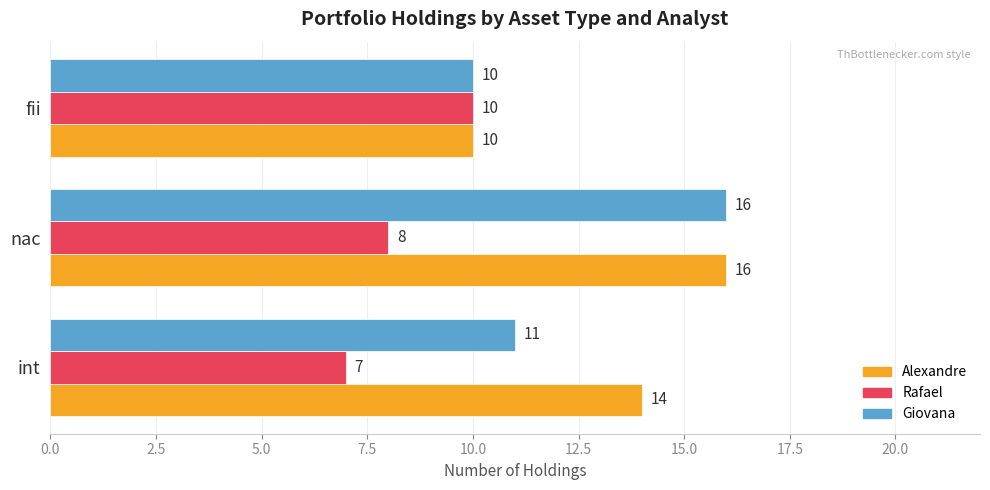

What is the difference between the highest and lowest values at int?

7